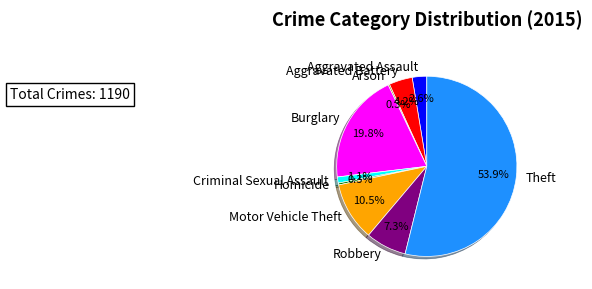

To the nearest percent, what percentage of the pie is Theft?

54%